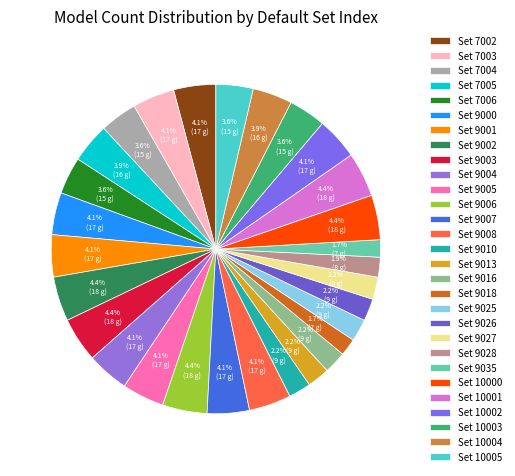

Is there any slice that represents more than half of the pie?

No